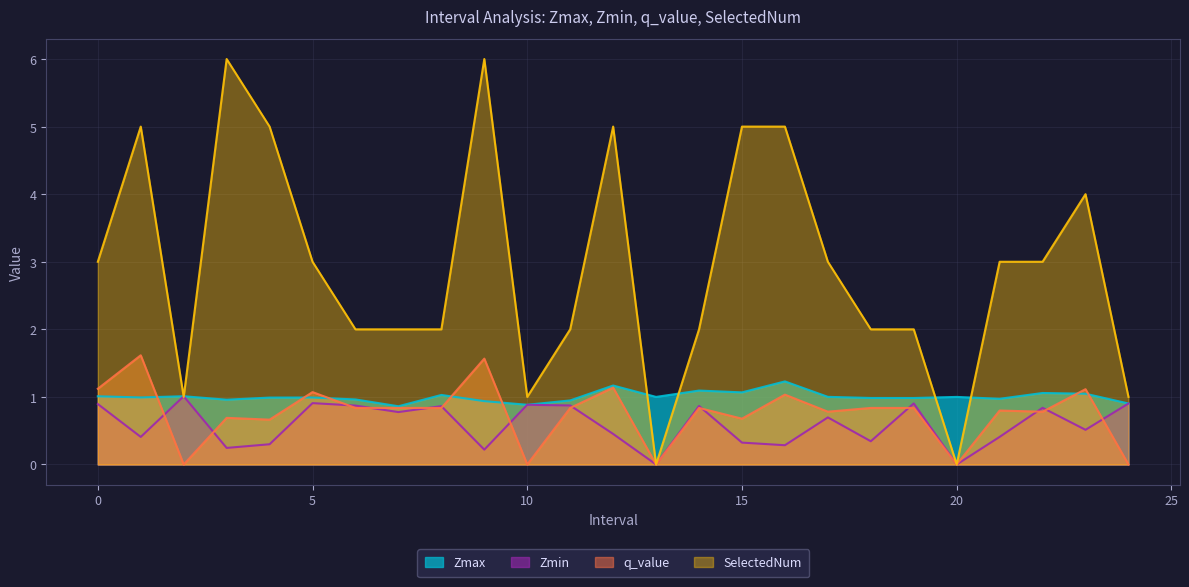

What is the value of the Zmin point at the 6th from the left?

0.9